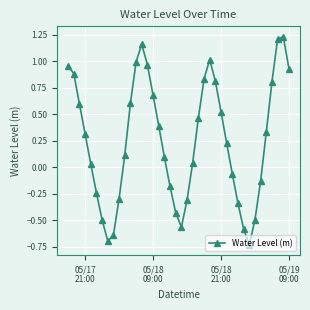

How many data points are less than 0?

15